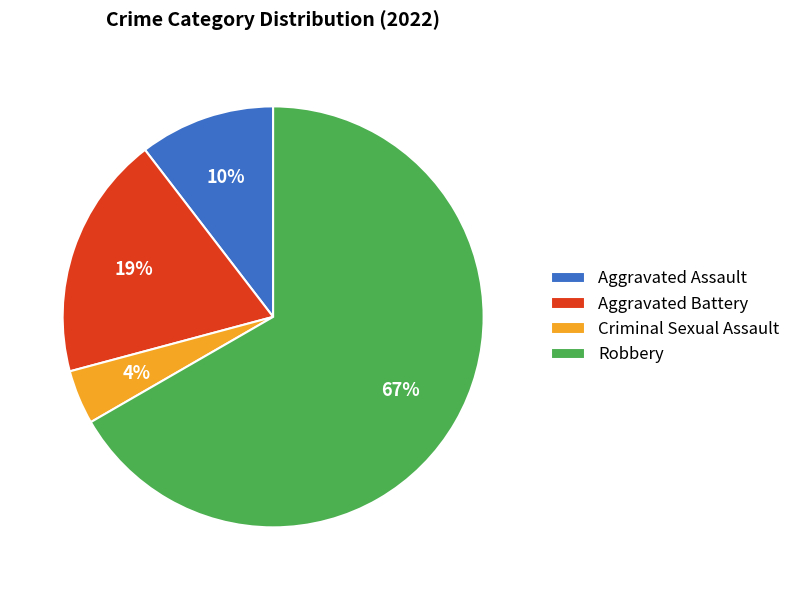

Count the number of slices in the pie.

4